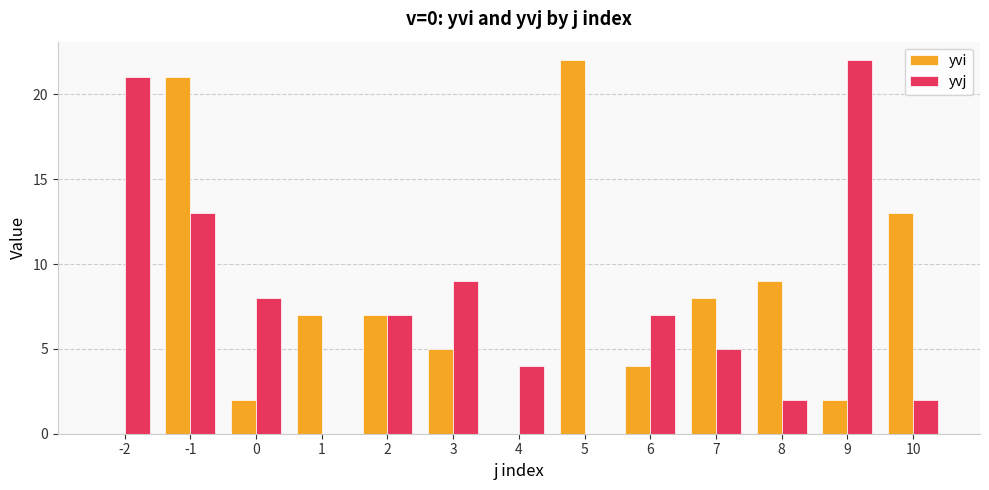

What is the highest value of the yvi series?

22.0